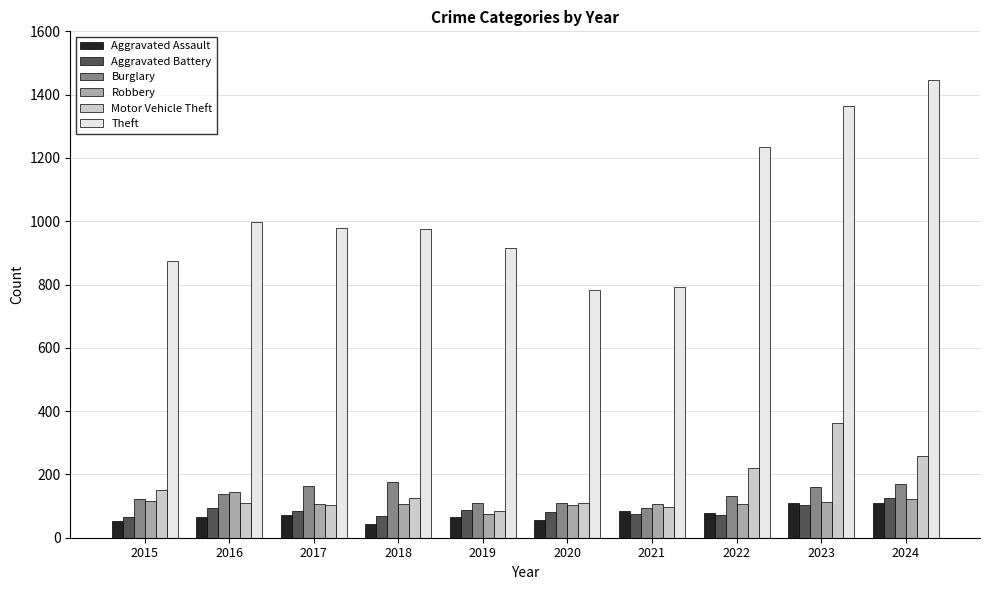

How many bars are there in each group?

6